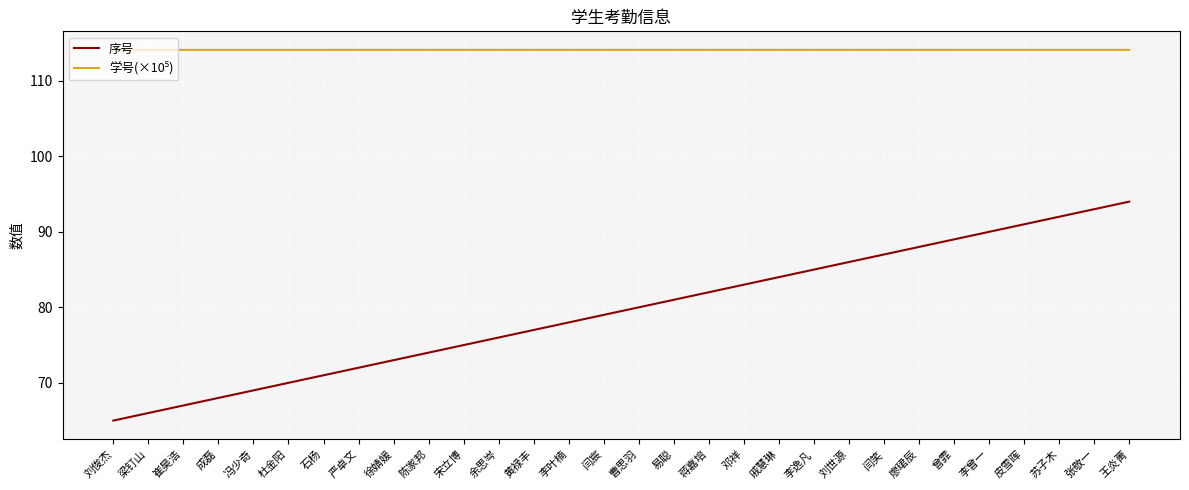

What is the total value across all series at 成磊?

182.1